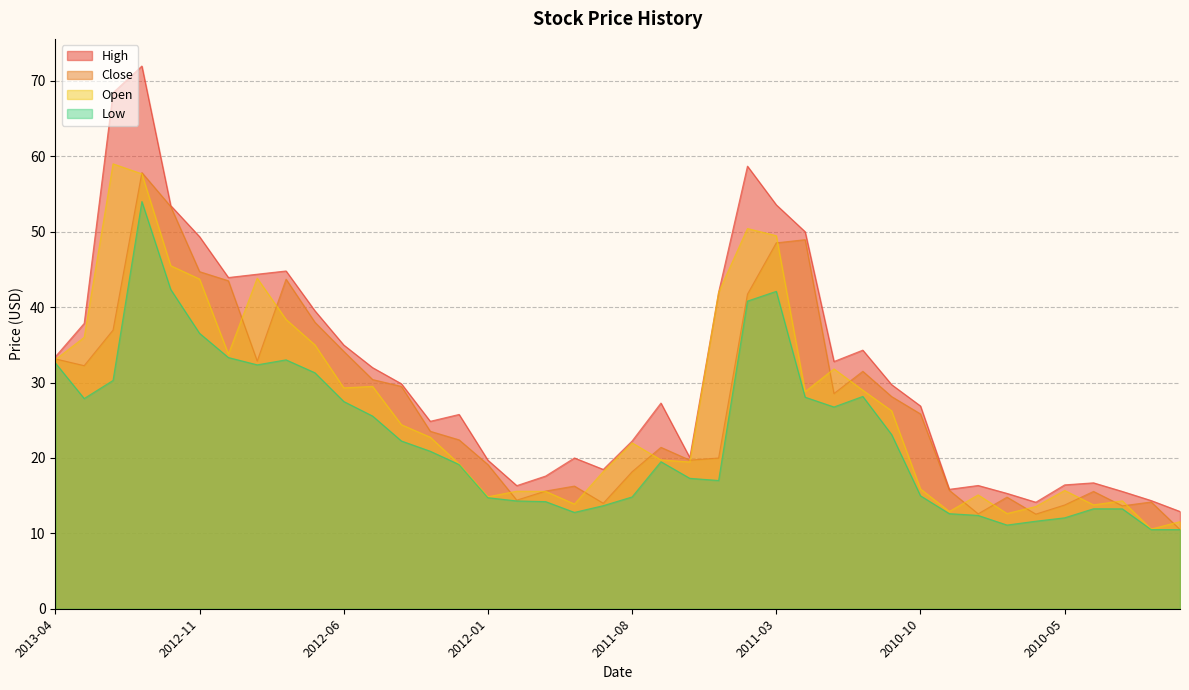

In Low, how many points are lower than both neighbors (excluding endpoints)?

6